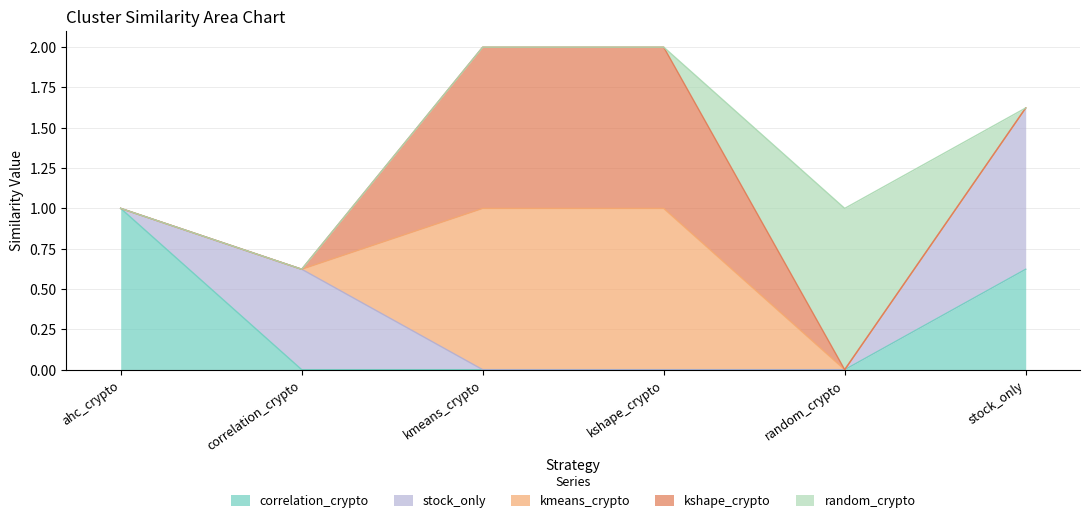

At which category is the sum across all series the highest?

kmeans_crypto